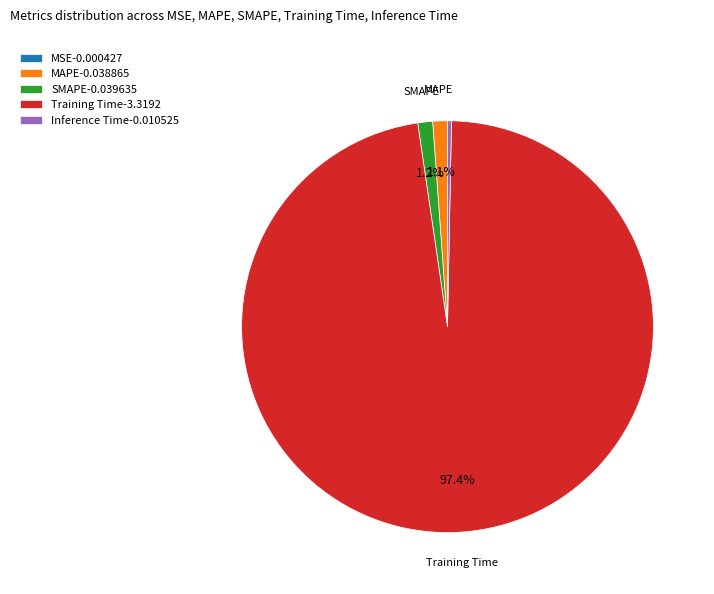

To the nearest percent, what portion does MAPE represent?

1%